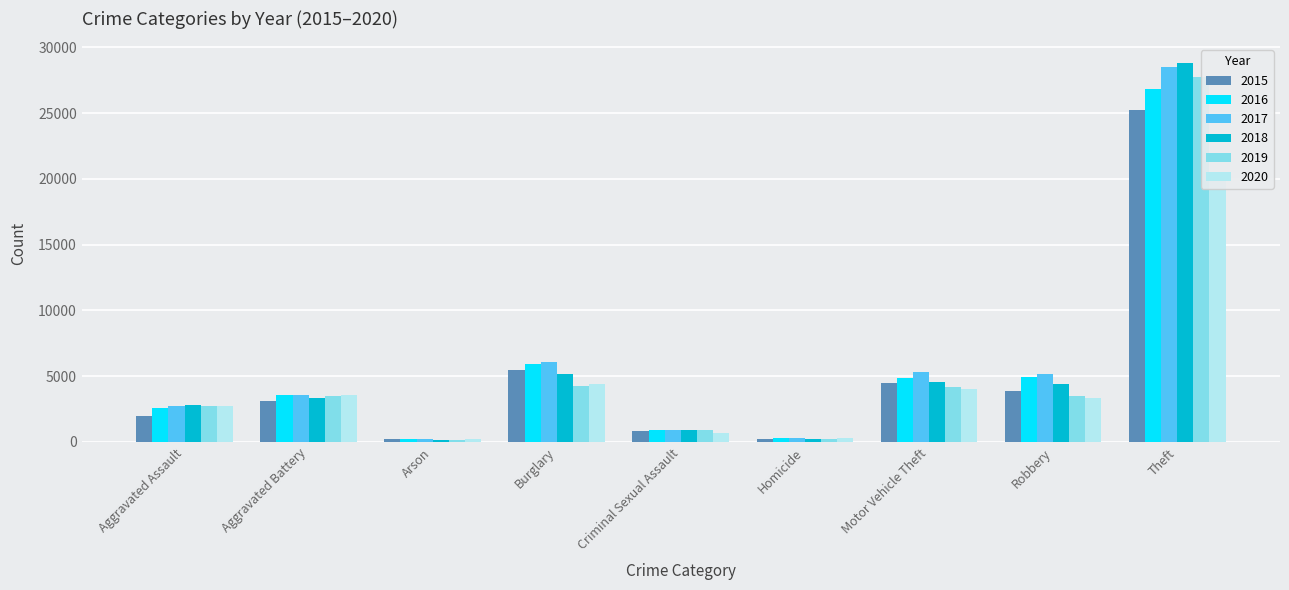

Reading right to left, what are all the values shown in this chart?

2015: 25260	3863	4482	207	825	5450	187	3112	2008
2016: 26856	4958	4864	317	889	5925	243	3596	2583
2017: 28473	5144	5282	316	938	6081	230	3556	2709
2018: 28801	4385	4564	254	913	5180	159	3352	2777
2019: 27727	3459	4190	239	896	4256	156	3477	2756
2020: 20077	3331	4040	316	710	4378	252	3561	2718